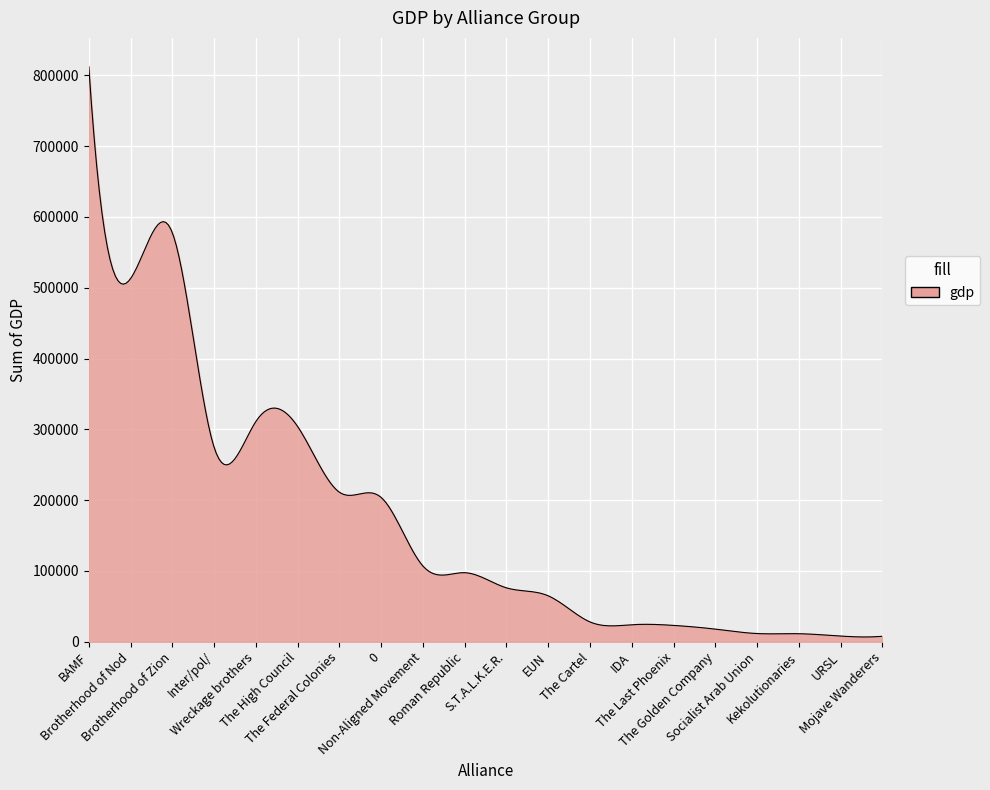

What is the maximum value shown in the chart?

812307.0